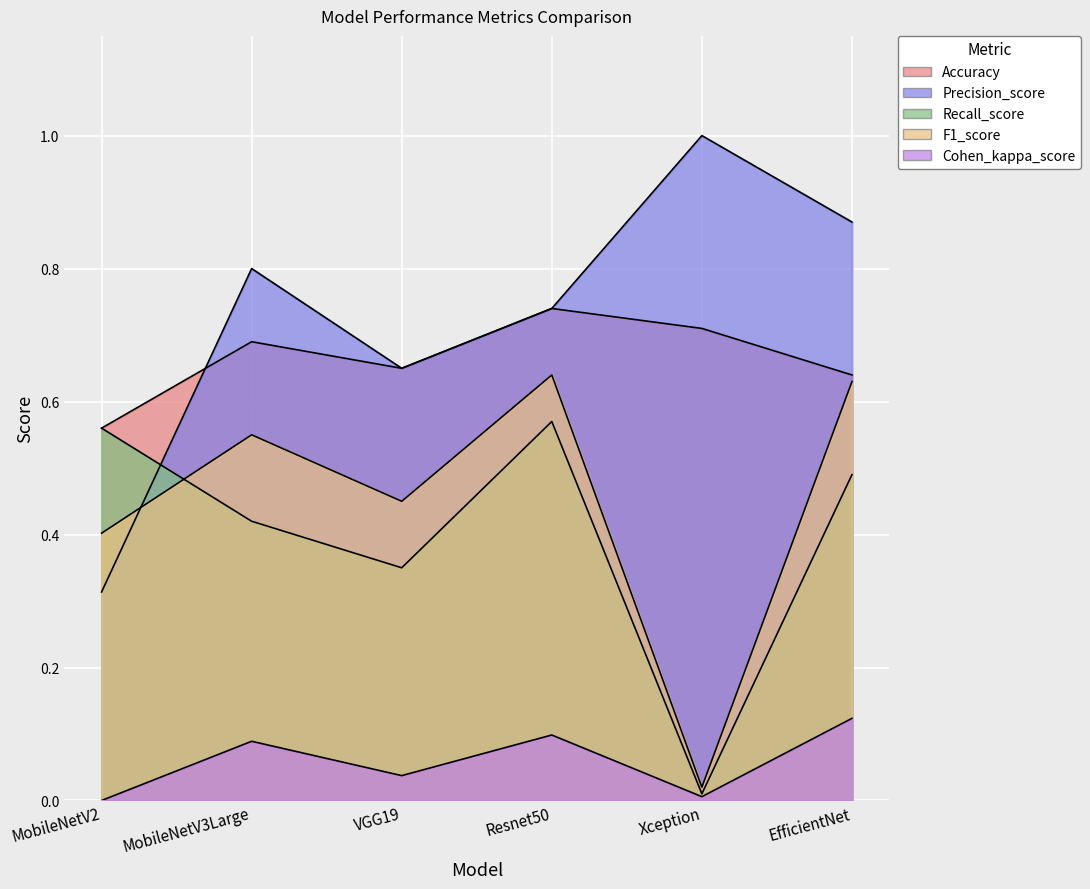

What is the label of the 5th point from the right?

MobileNetV3Large